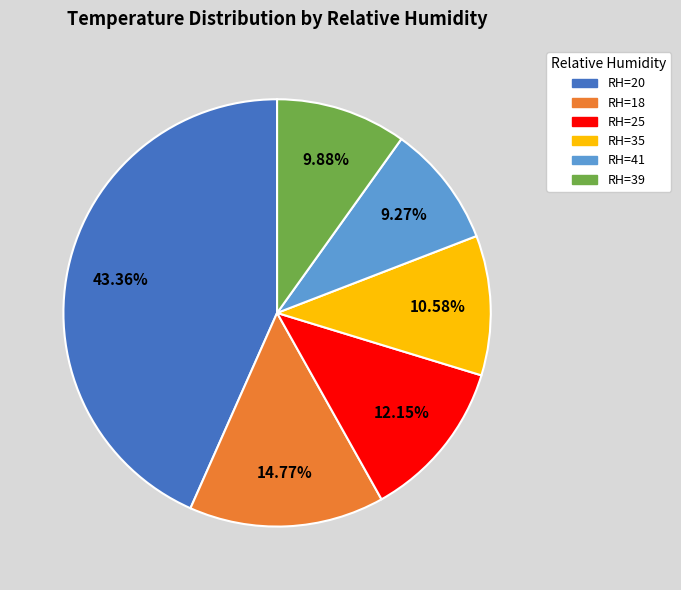

Is there any slice that represents more than half of the pie?

No